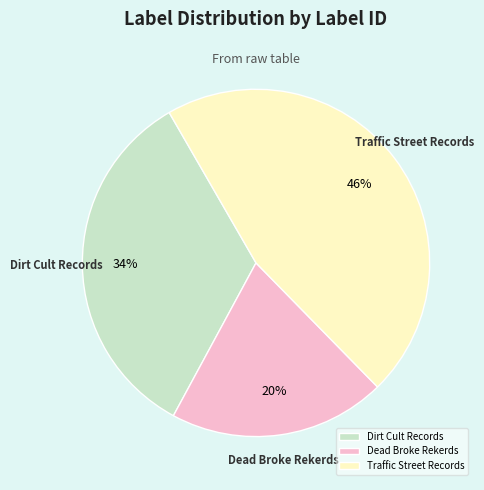

How many segments does this pie chart have?

3